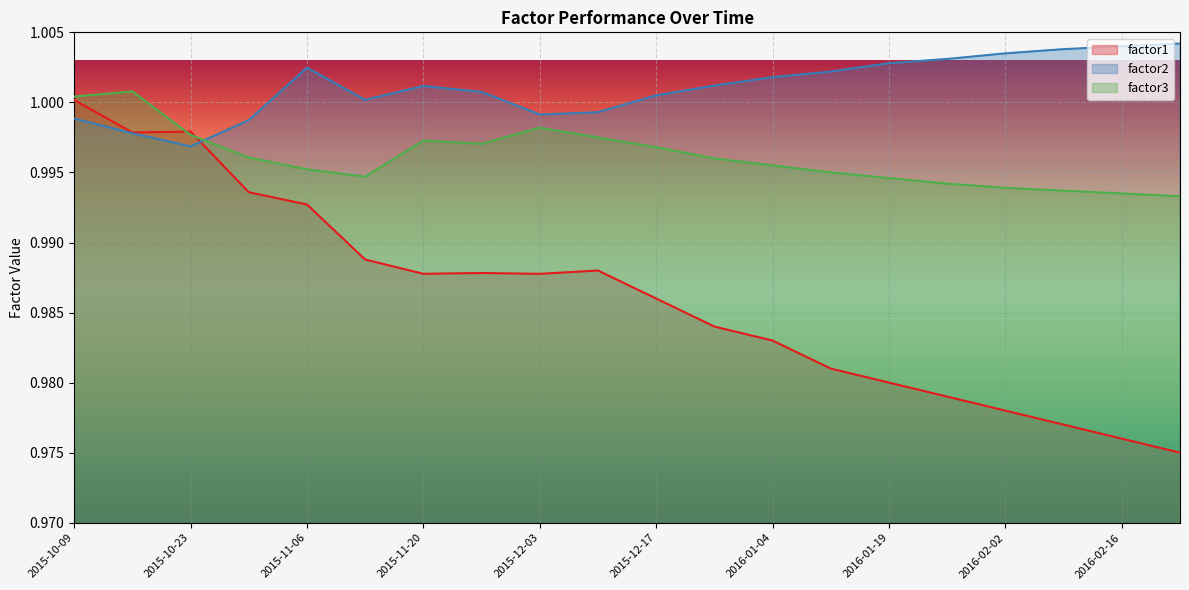

Which series has the widest spread of values?

factor1